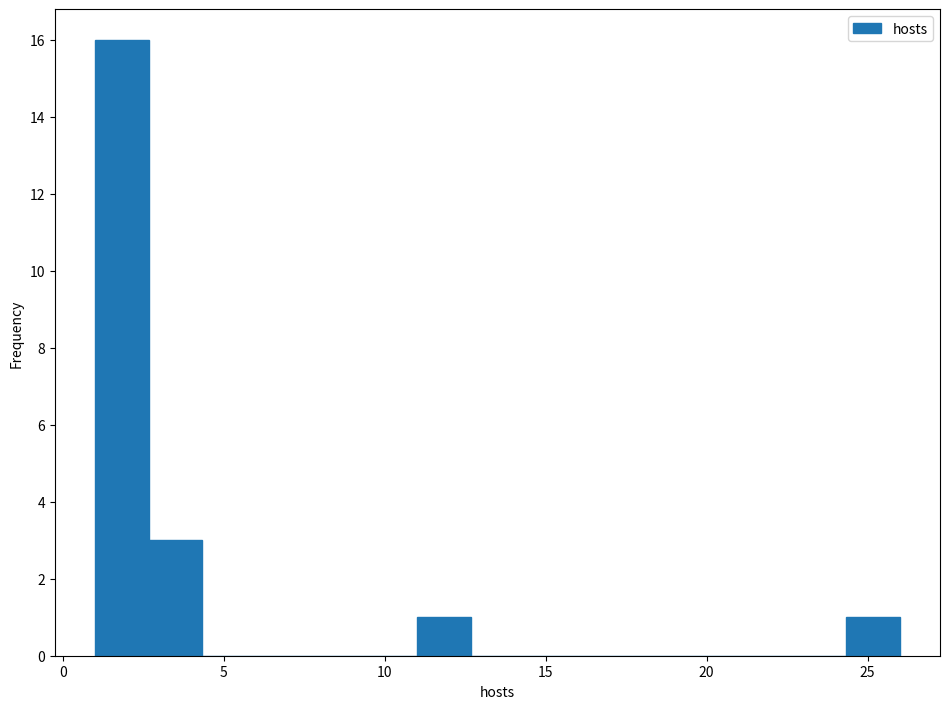

Read against the x-axis, roughly where is the centre of the tallest bar?

2.0